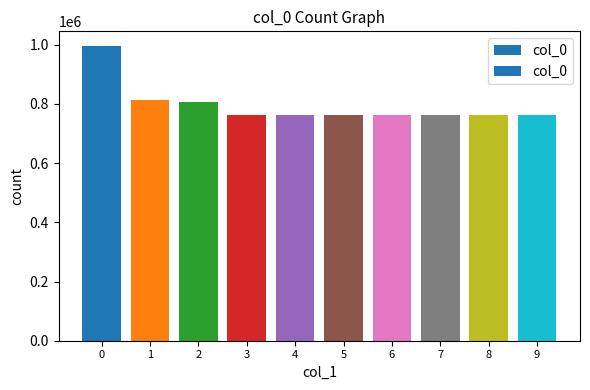

What is the greatest value displayed?

995114